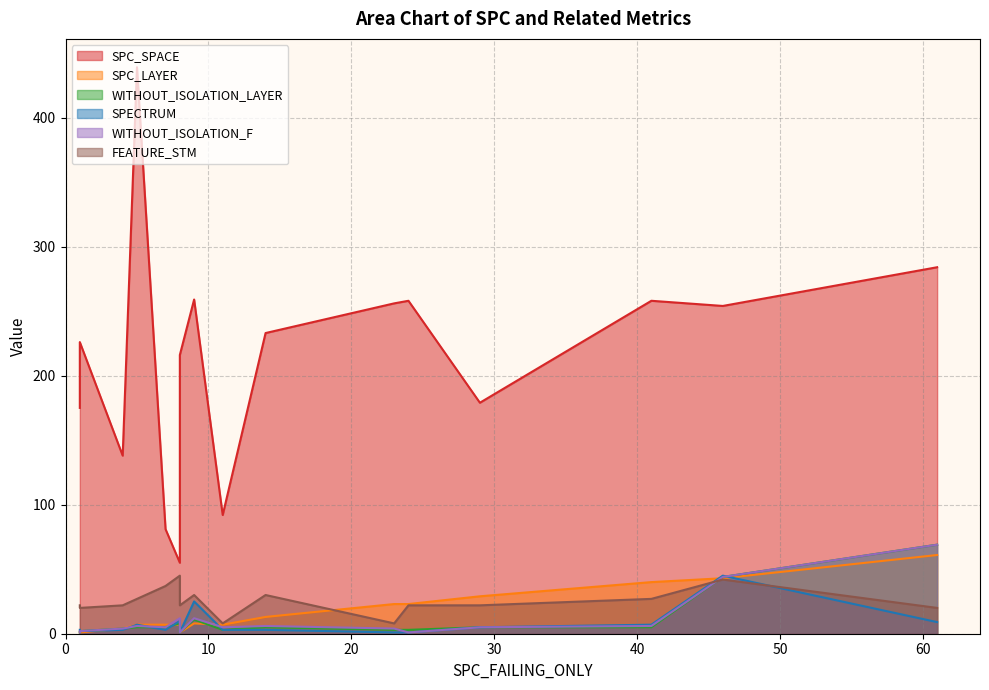

The value of WITHOUT_ISOLATION_F at 1 is 1. True or false?

False